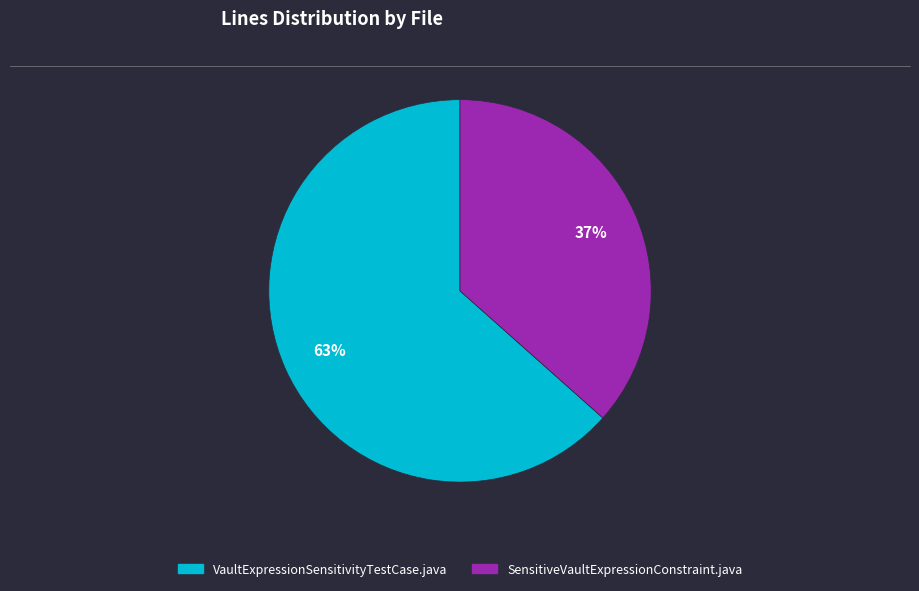

Between VaultExpressionSensitivityTestCase.java and SensitiveVaultExpressionConstraint.java, which is larger?

VaultExpressionSensitivityTestCase.java